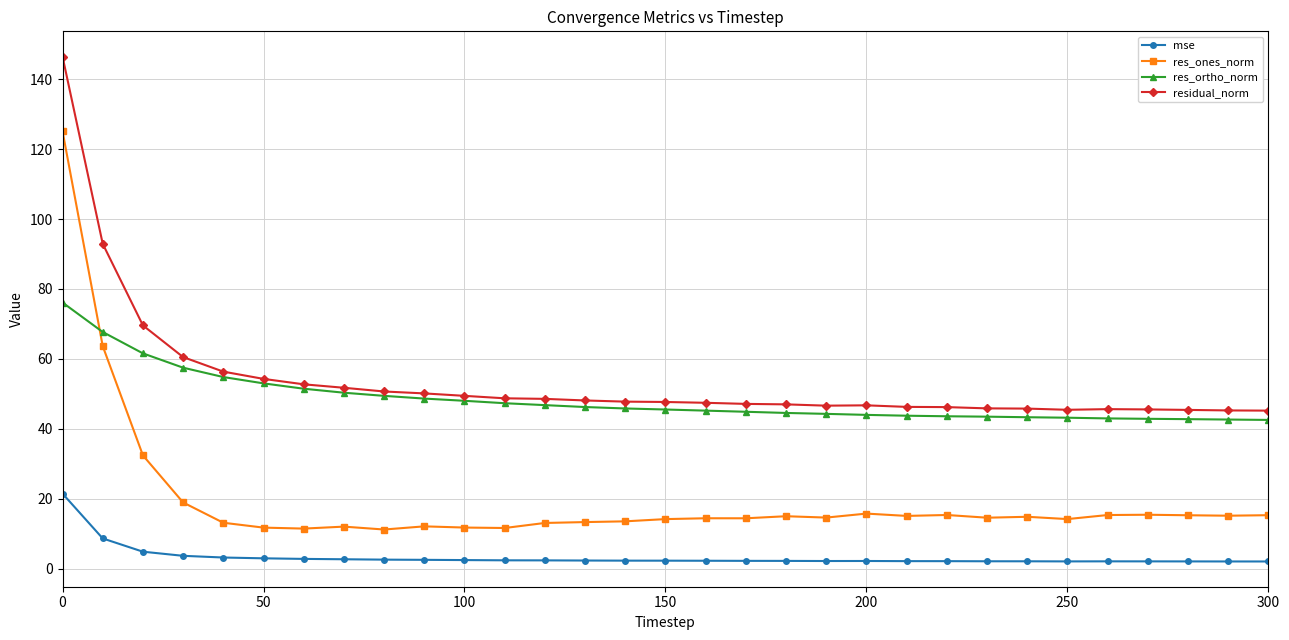

Which series has the largest range (max minus min)?

res_ones_norm